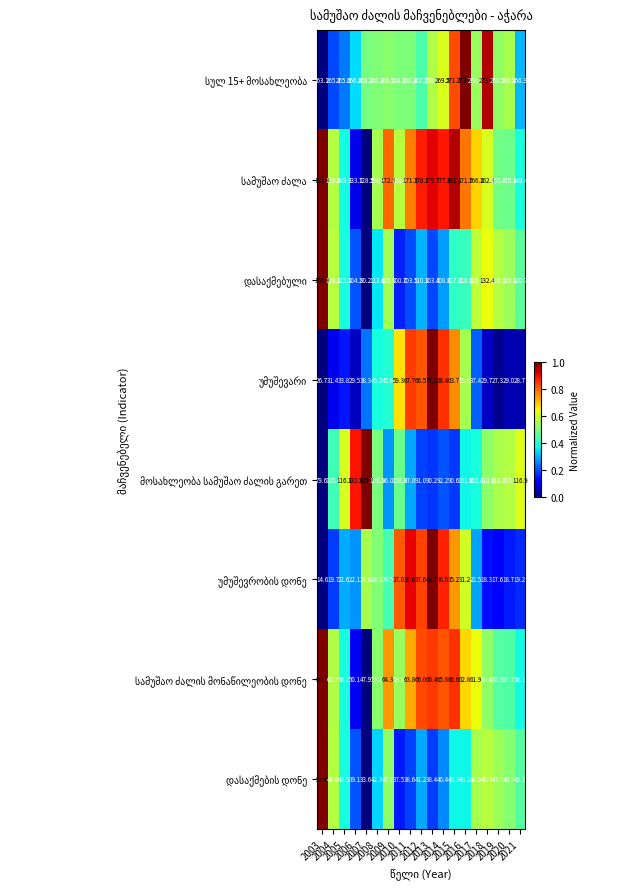

What is the maximum value shown in the chart?

273.4